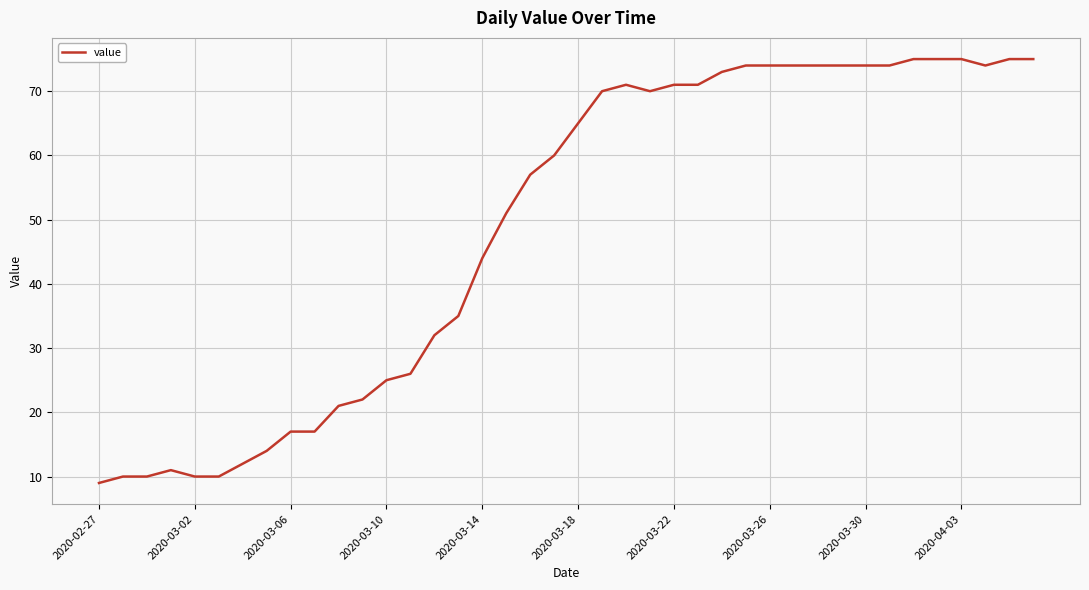

What is the greatest value displayed?

75